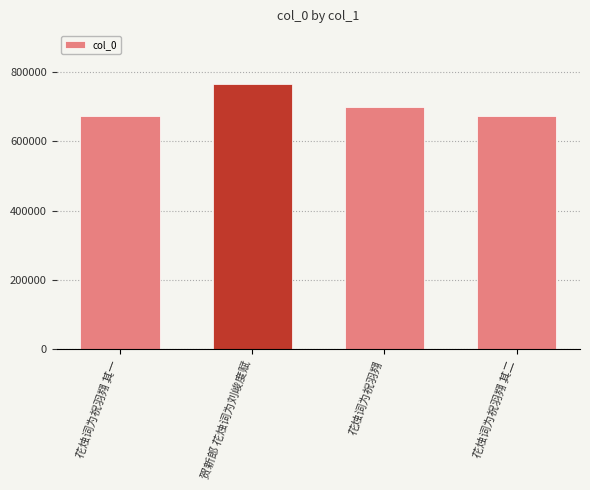

True or false: the data shows 1029077 at 花烛词为祝羽翙 其二.

False